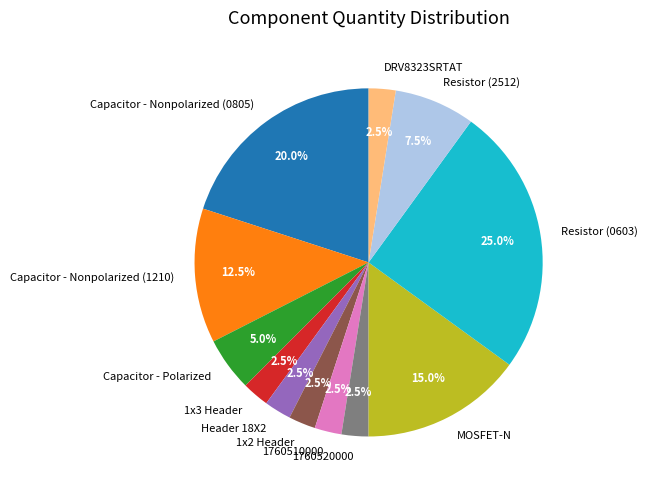

What portion of the pie excludes Resistor (2512)?

92.5%